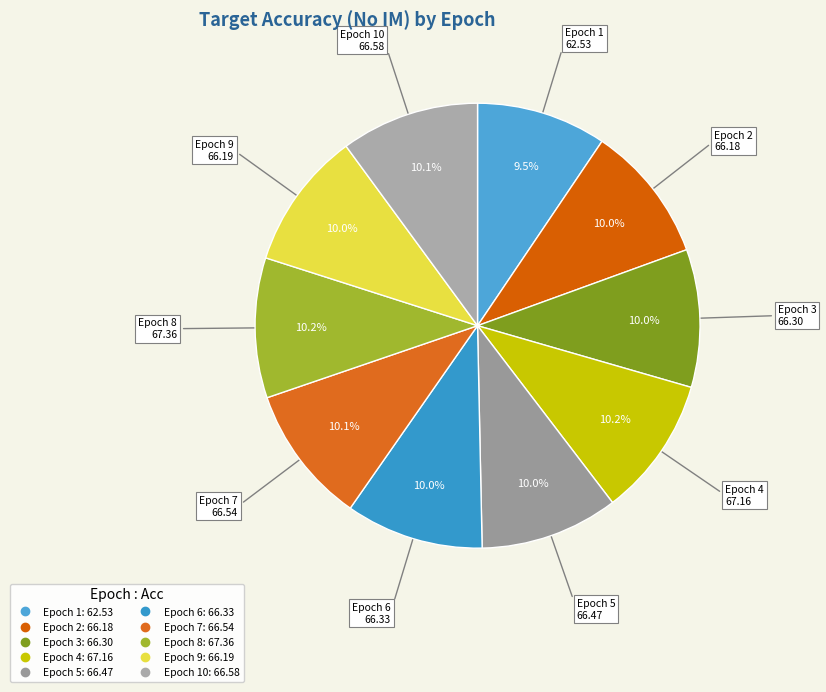

How many segments does this pie chart have?

10